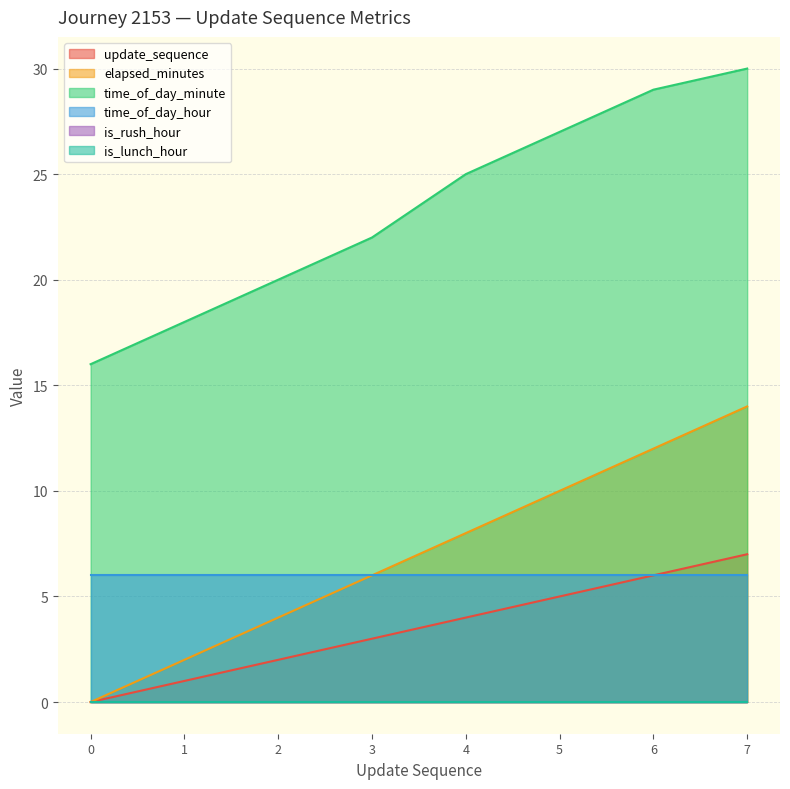

True or false: elapsed_minutes and update_sequence intersect in this chart.

False